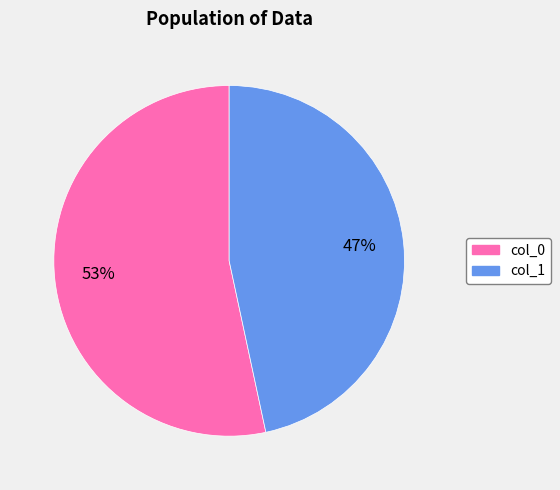

To the nearest percent, what is the average slice percentage?

50%